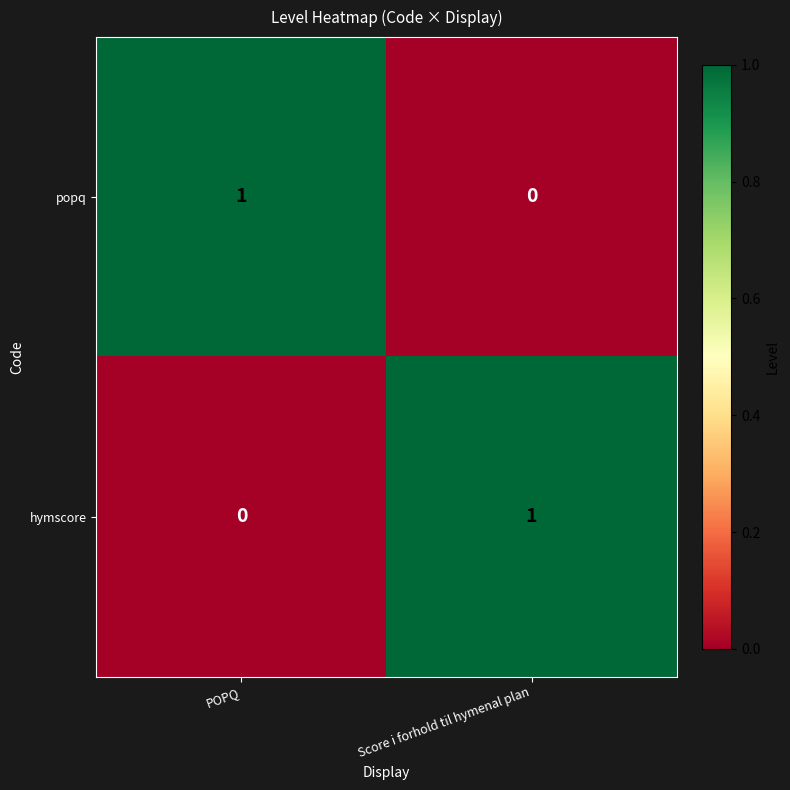

At which label is popq closest to 0?

Score i forhold til hymenal plan